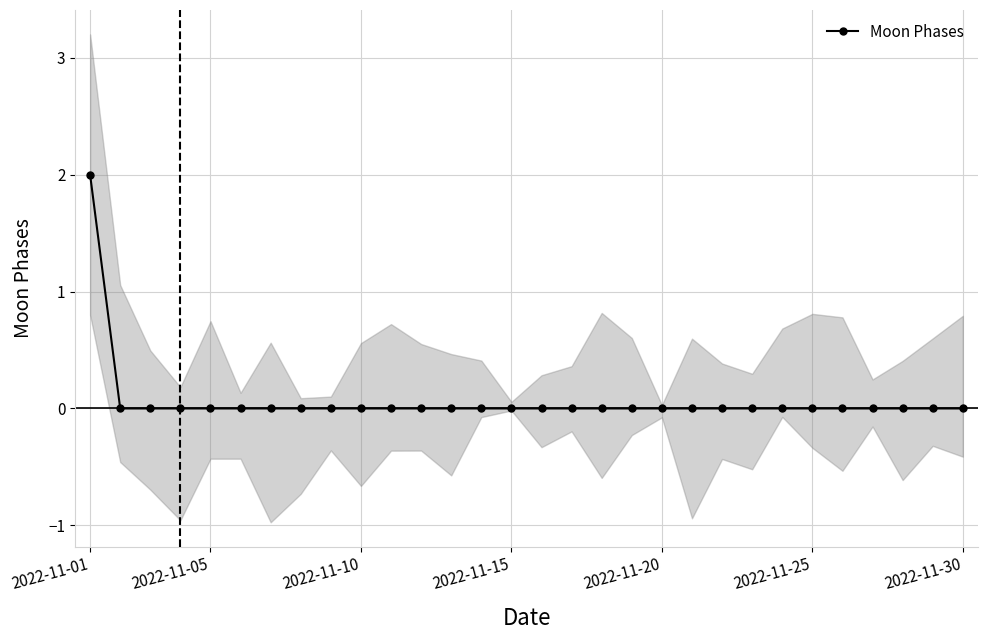

Does the chart display data point markers on the line(s)?

Yes